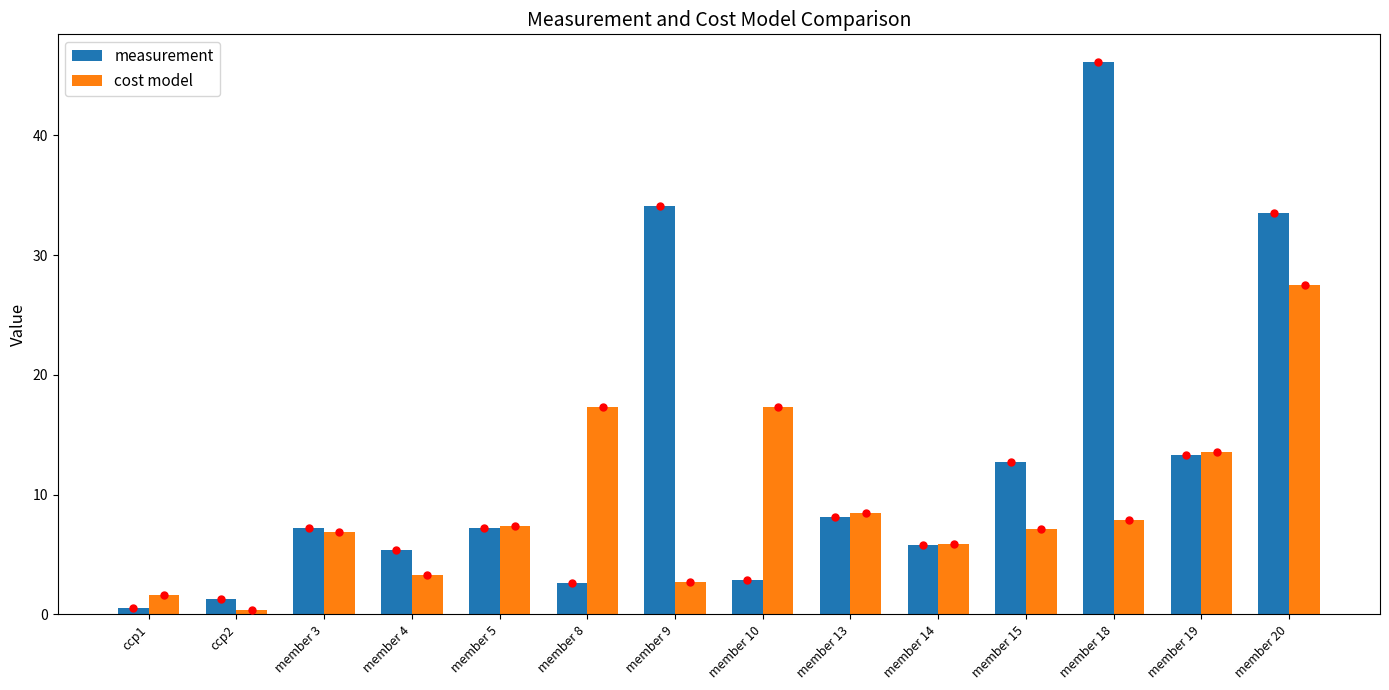

Which series has the largest range (max minus min)?

measurement